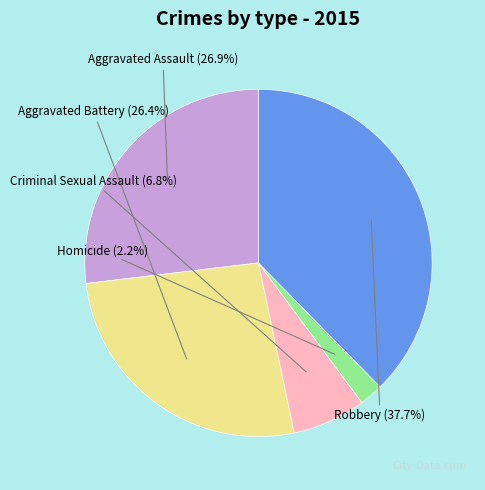

How many segments does this pie chart have?

5